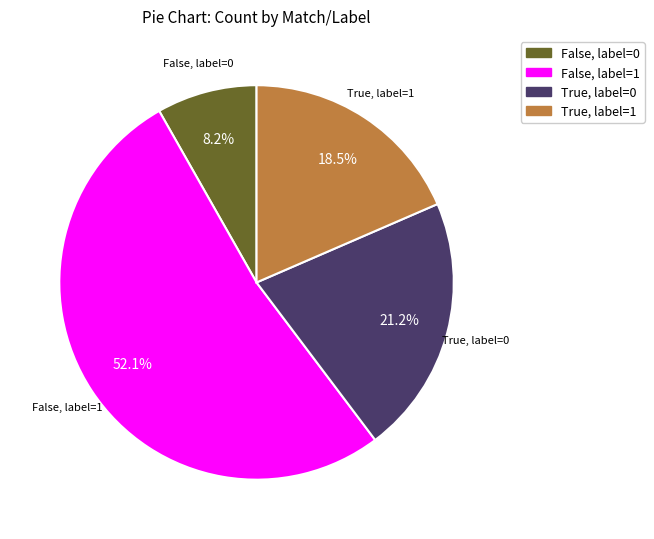

Does any single category account for the majority?

Yes